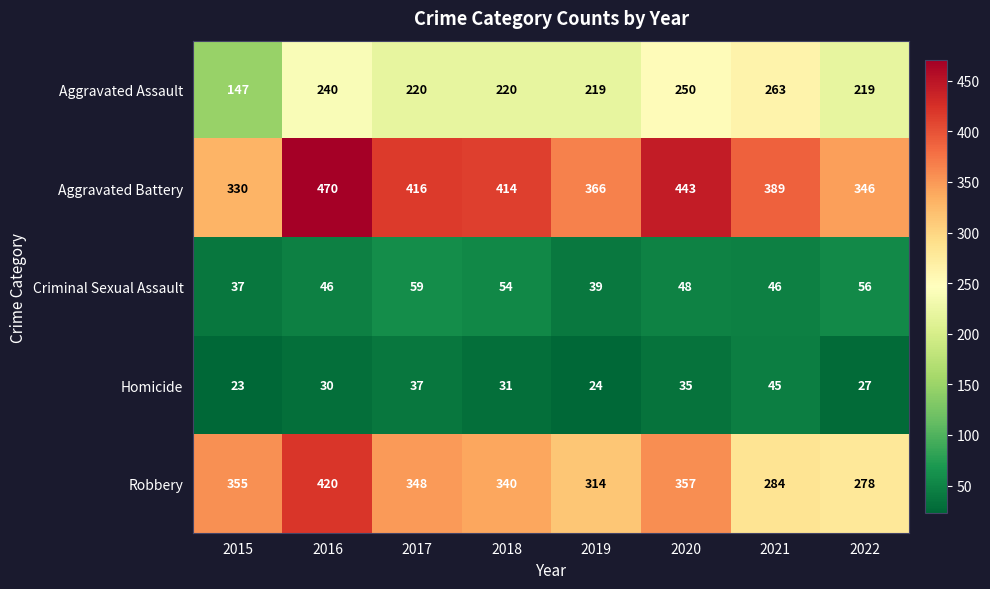

What is the difference between the maximum and minimum values in the Robbery series?

142